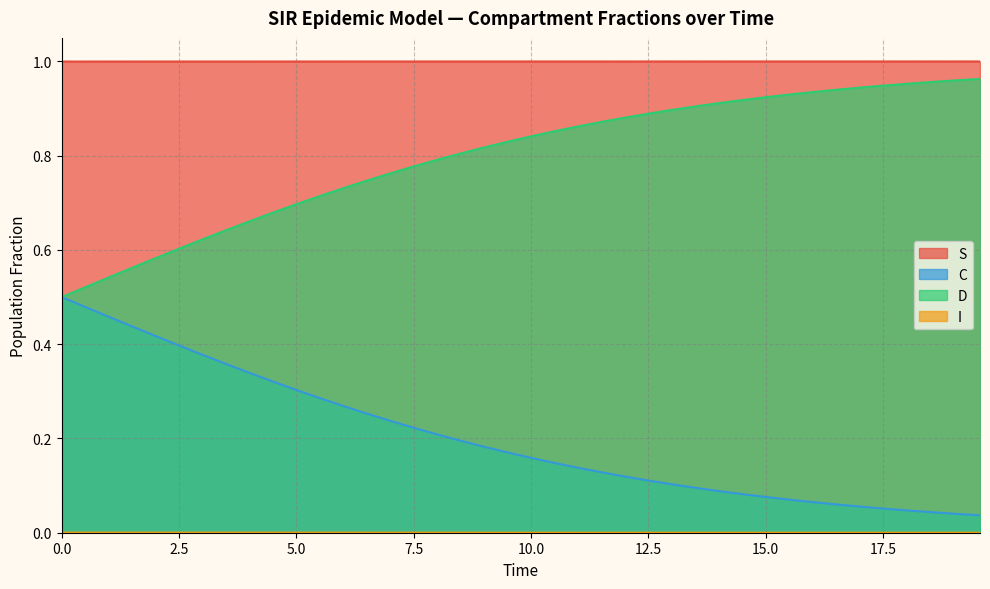

True or false: C and S cross at least once.

False